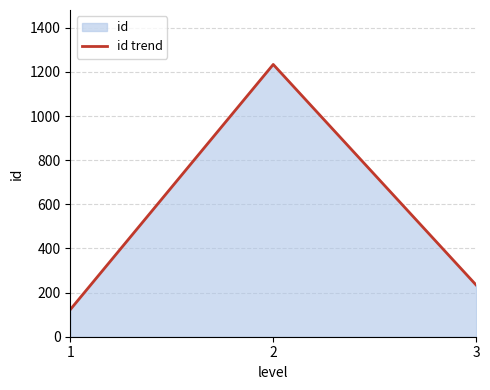

What is the maximum value shown in the chart?

1234